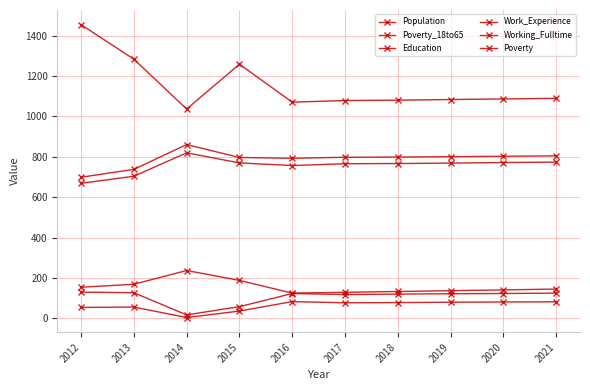

Reading left to right, list all the values displayed in this chart.

Population: 1455	1284	1037	1259	1071	1079	1081	1084	1087	1090
Poverty_18to65: 54	56	4	36	83	77	78	80	81	82
Education: 669	704	820	770	757	766	767	769	772	774
Work_Experience: 699	738	861	797	793	798	799	801	803	805
Working_Fulltime: 154	169	237	188	125	129	133	137	141	145
Poverty: 130	127	17	58	123	118	120	122	123	125